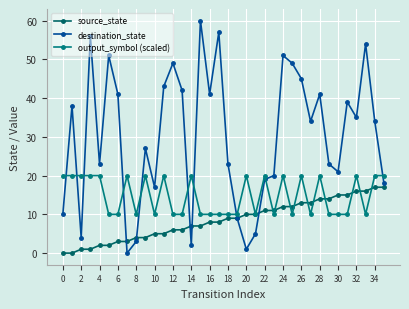

Rank the series by their maximum value, from lowest to highest.

source_state, output_symbol (scaled), destination_state